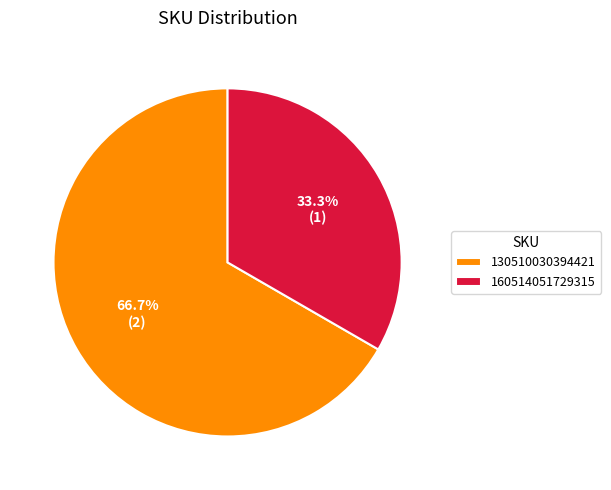

What percentage is NOT represented by 130510030394421?

33.3%